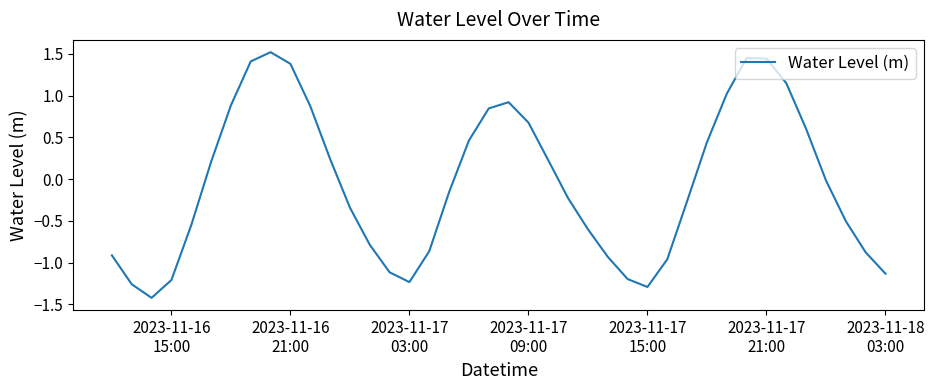

What is the minimum value shown in the chart?

-1.4